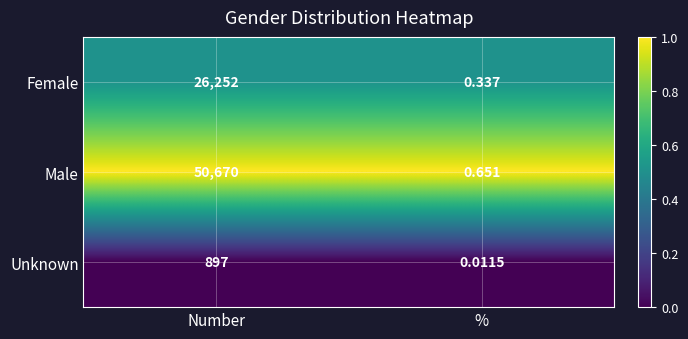

At Number, list the series in order from largest to smallest.

Male, Female, Unknown